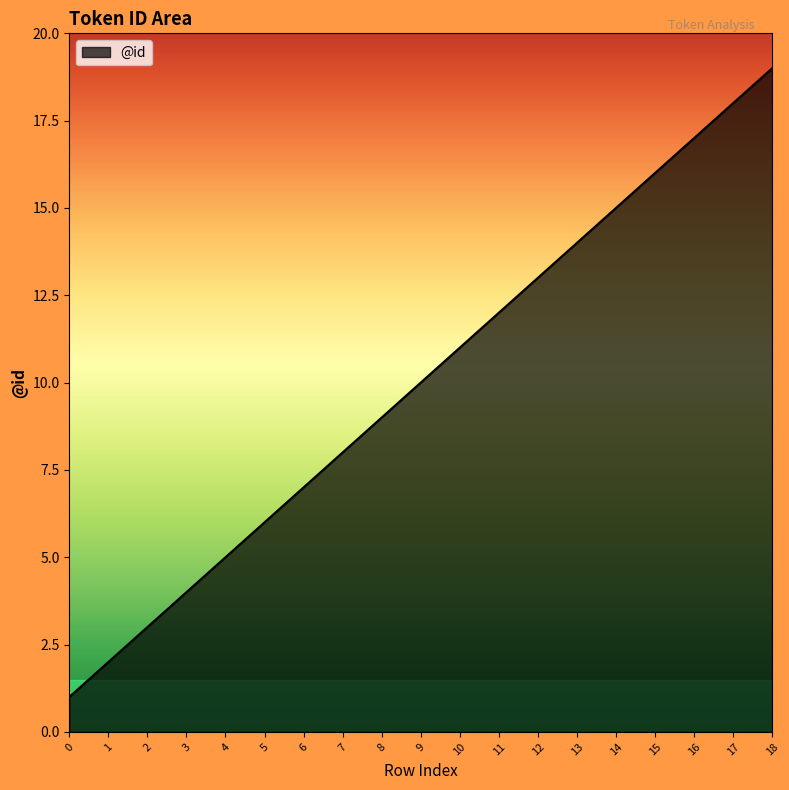

Rank the categories by value from lowest to highest.

0, 1, 2, 3, 4, 5, 6, 7, 8, 9, 10, 11, 12, 13, 14, 15, 16, 17, 18